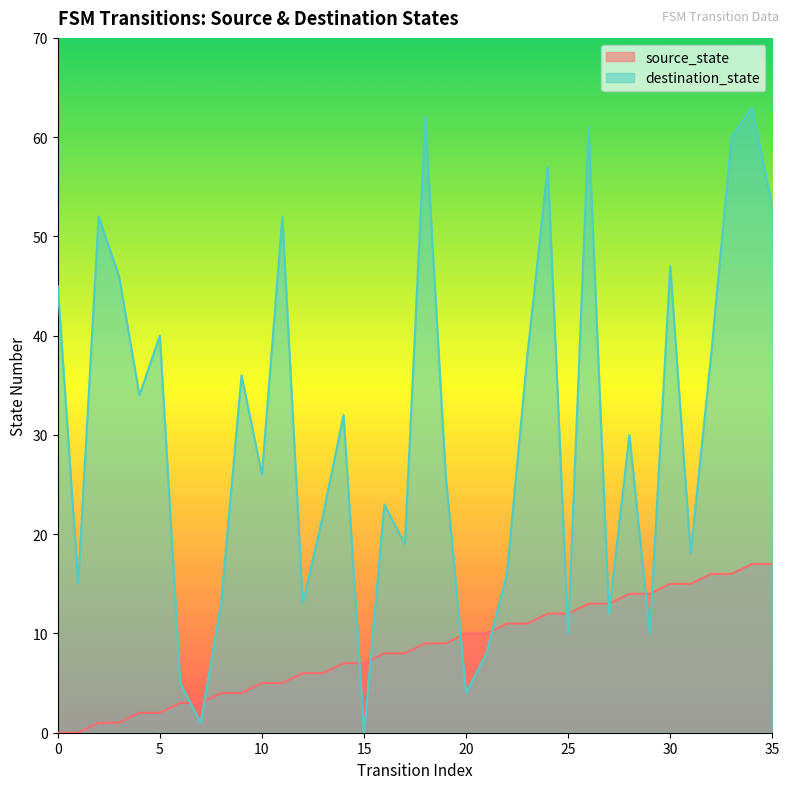

After their last crossing, which series has the higher values: destination_state or source_state?

destination_state